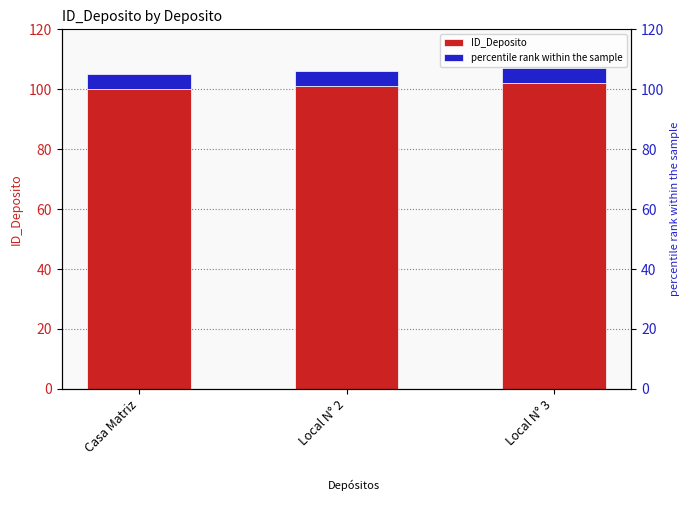

Reading right to left, extract all data points from this chart.

ID_Deposito: Local N° 3=102.0	Local N° 2=101.0	Casa Matriz=100.0
percentile rank within the sample: Local N° 3=5.1	Local N° 2=5.0	Casa Matriz=5.0